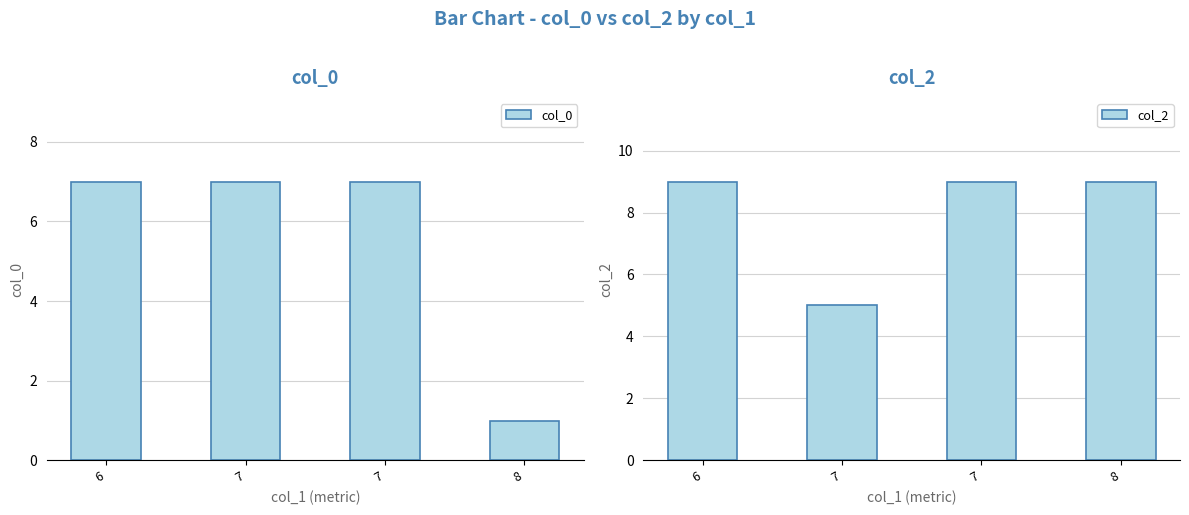

What is the value of the col_0 bar at the 4th from the left?

1